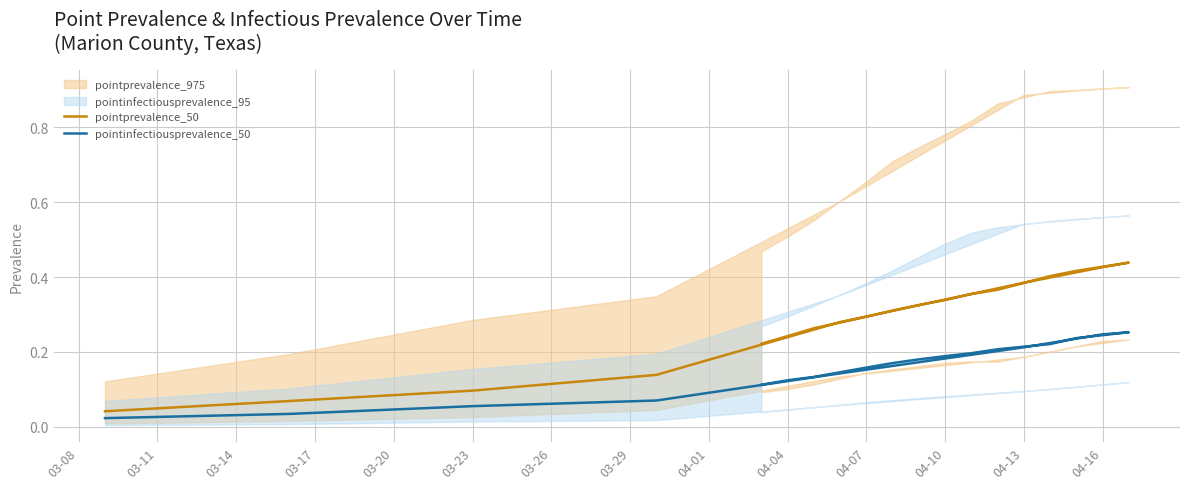

What is the difference between the maximum and minimum values in the pointprevalence_50 series?

0.4